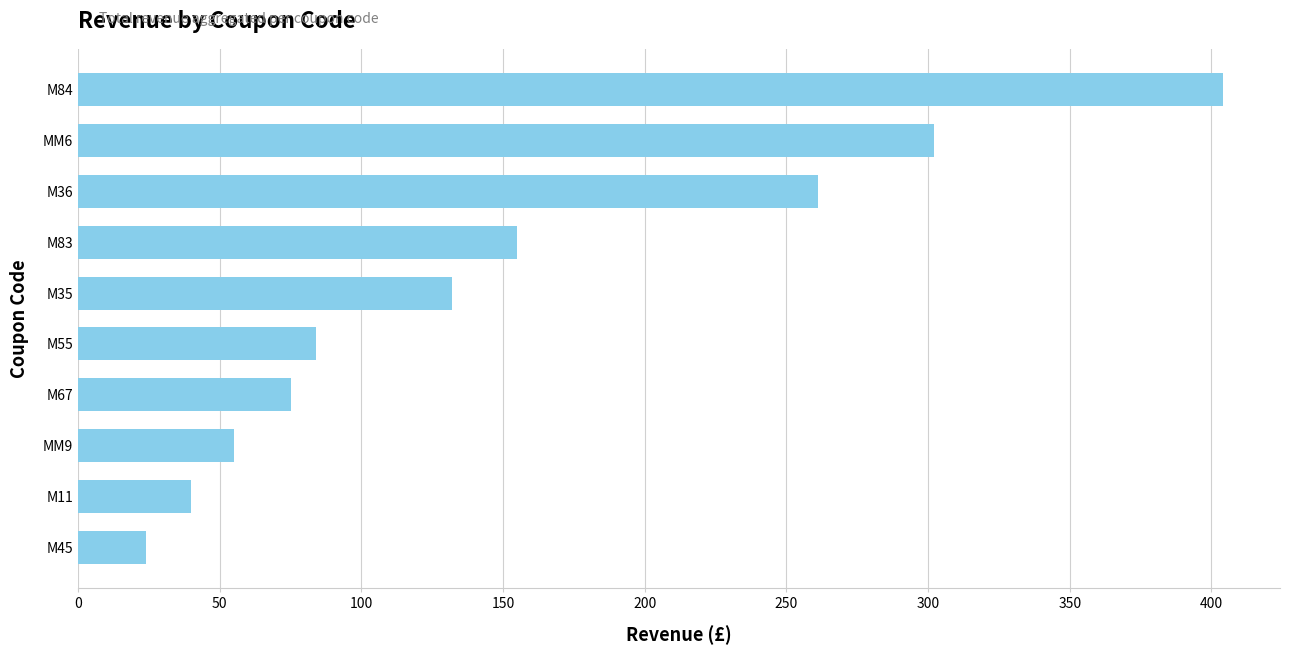

Reading bottom to top, list all the values displayed in this chart.

M45=24	M11=40	MM9=55	M67=75	M55=84	M35=132	M83=155	M36=261	MM6=302	M84=404